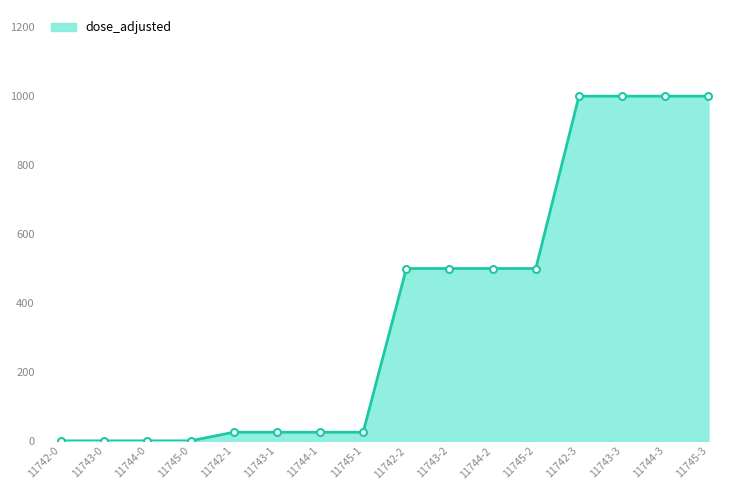

The value at 11745-0 is 0. True or false?

True